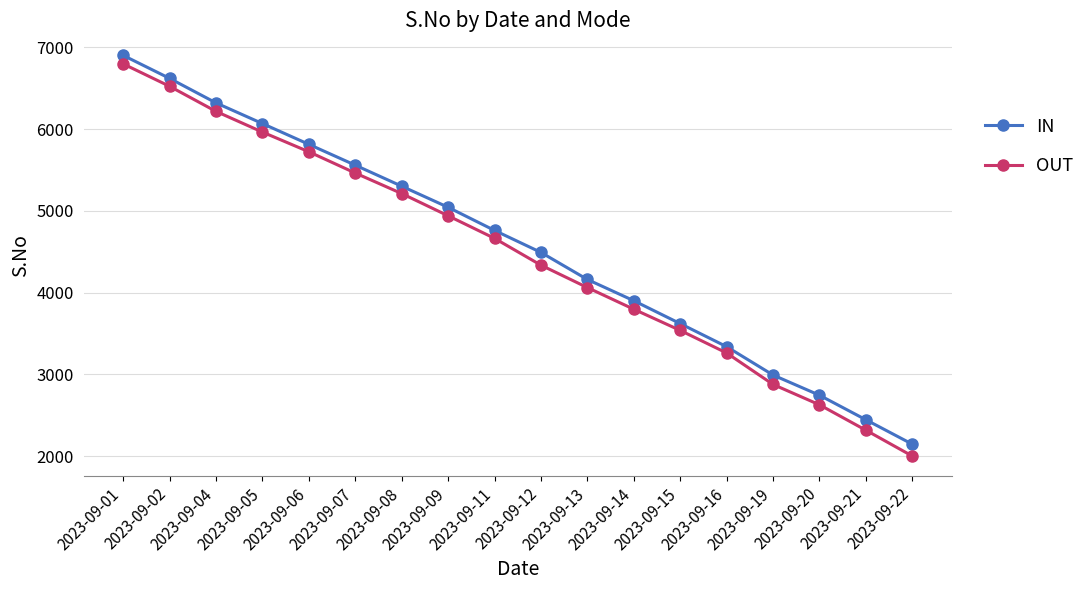

Which series has the largest total across all categories?

IN